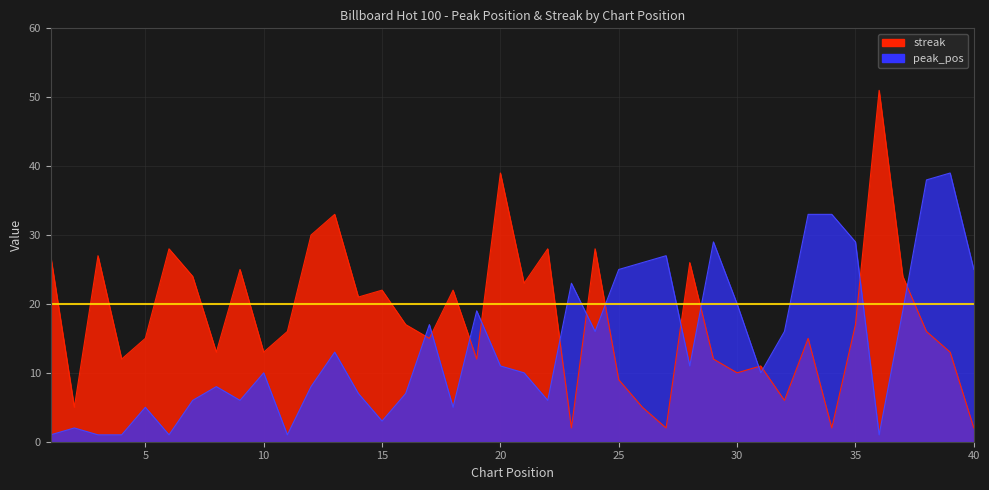

What is the greatest value displayed?

51